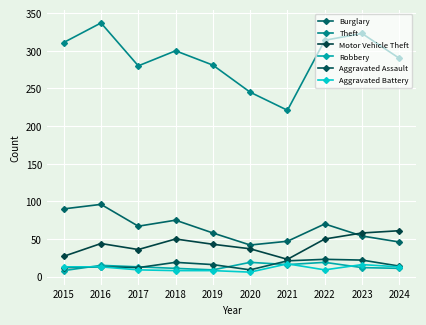

What is the difference between the highest and lowest values at 2018?

292